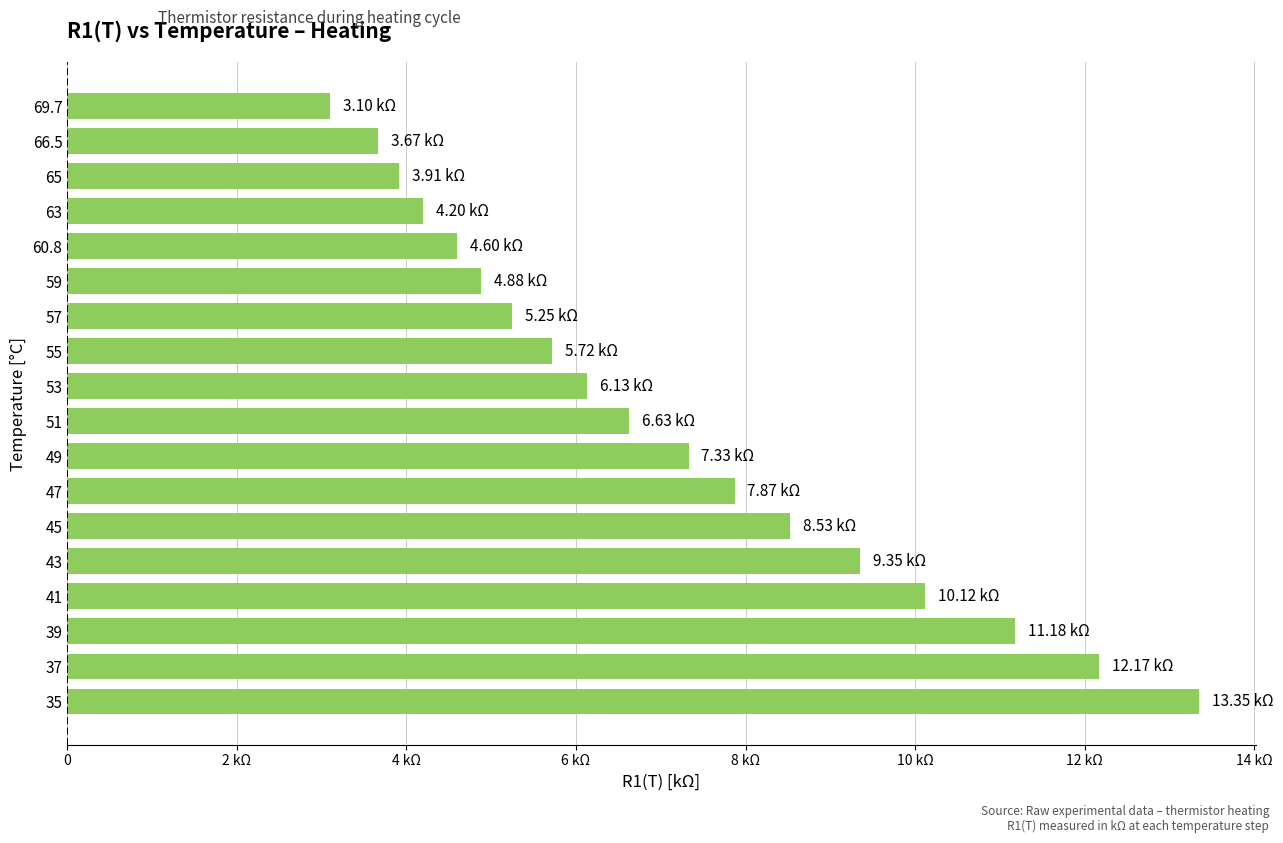

Are the bars horizontal?

Yes